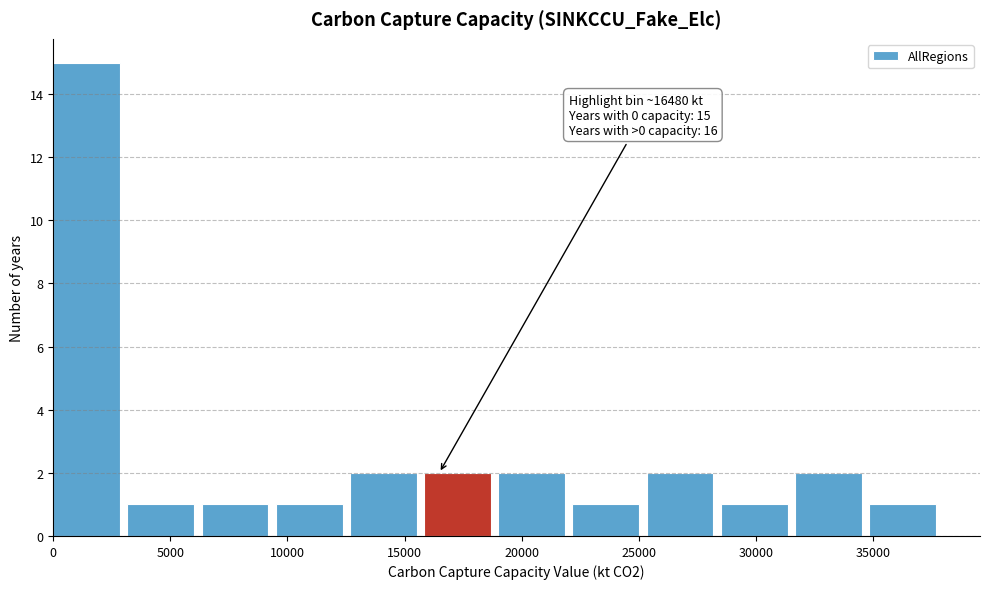

Over which range of the x-axis is the bar tallest?

0 to 3000